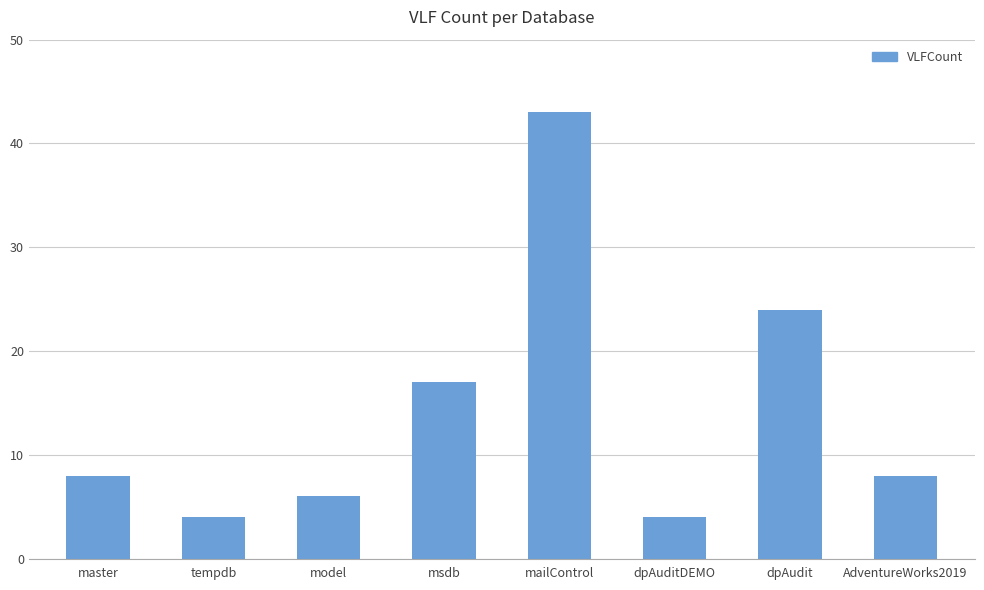

What is the sum of all values?

114